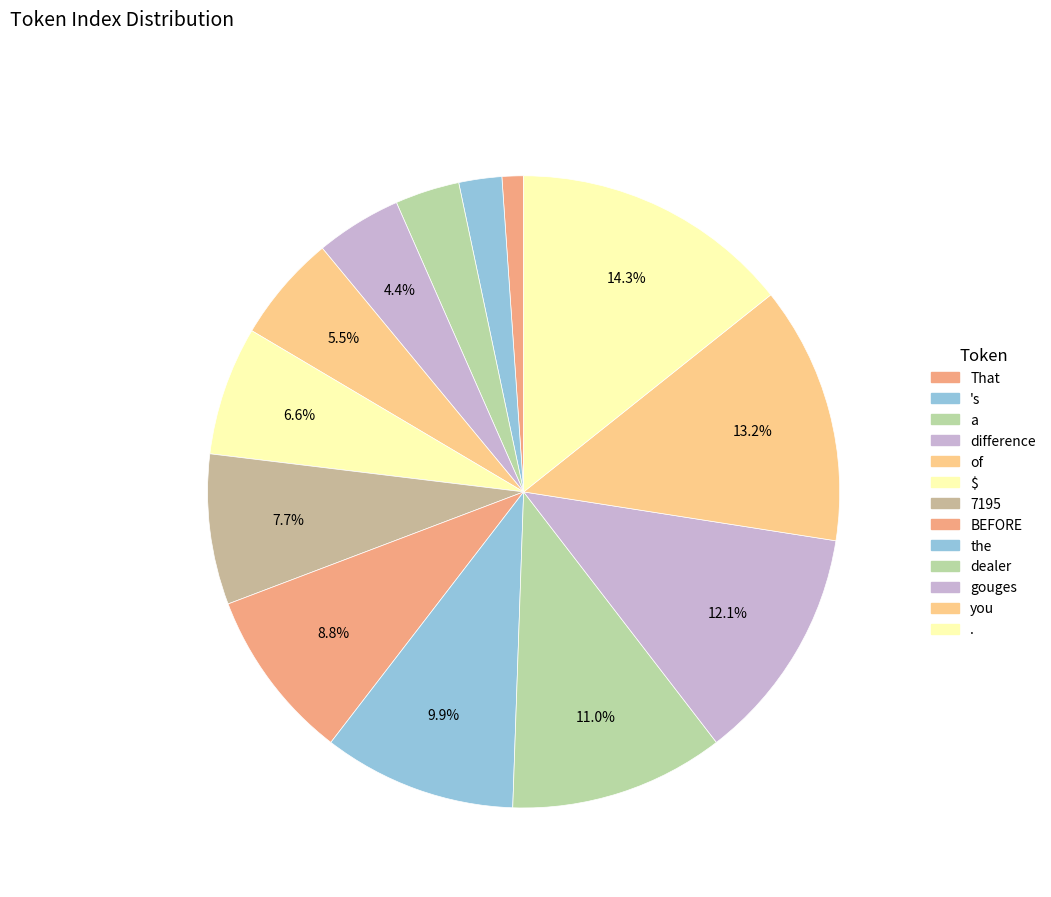

To the nearest percent, what is the combined percentage of $ and of?

12%